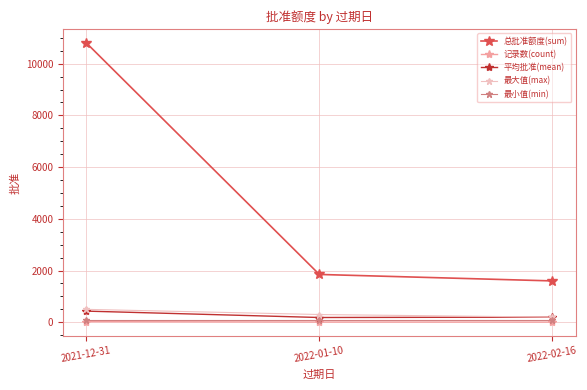

What is the label of the 2nd point from the left?

2022-01-10